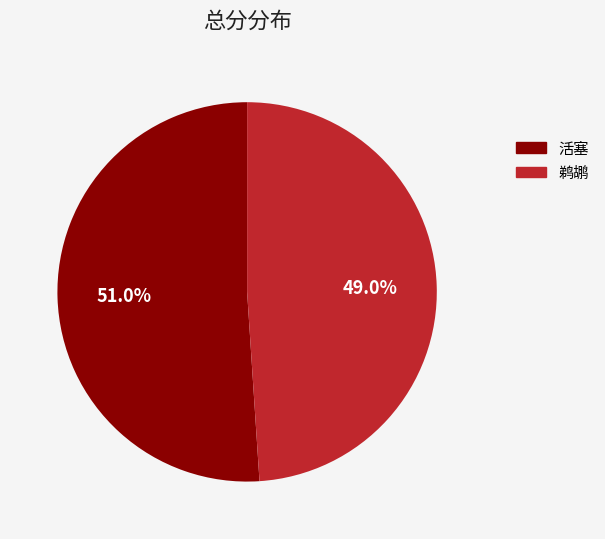

What is the largest slice in the pie chart?

活塞